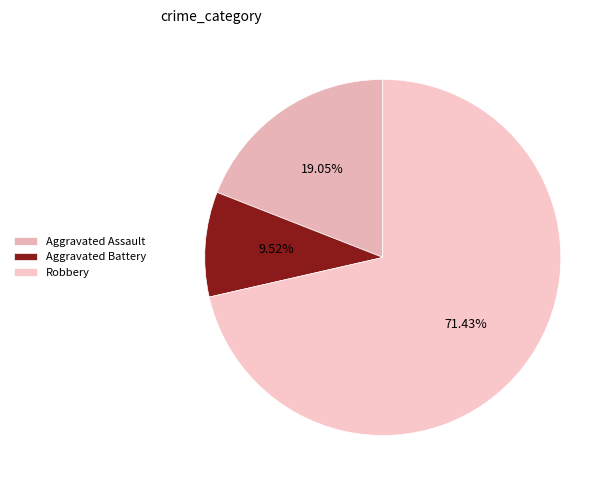

Which slice is the smallest?

Aggravated Battery